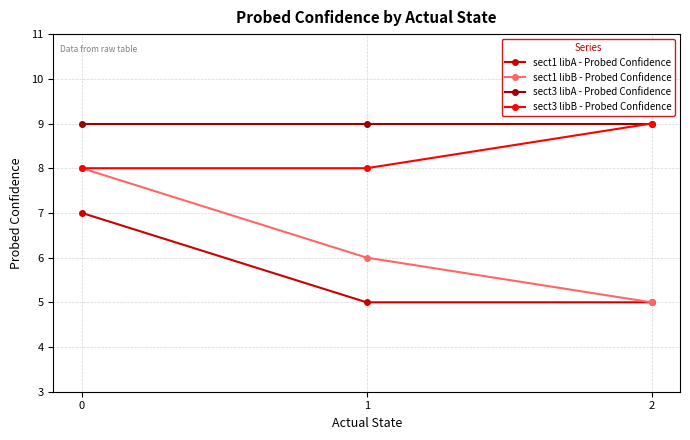

What are all the series names shown in the legend?

sect1 libA - Probed Confidence, sect1 libB - Probed Confidence, sect3 libA - Probed Confidence, sect3 libB - Probed Confidence